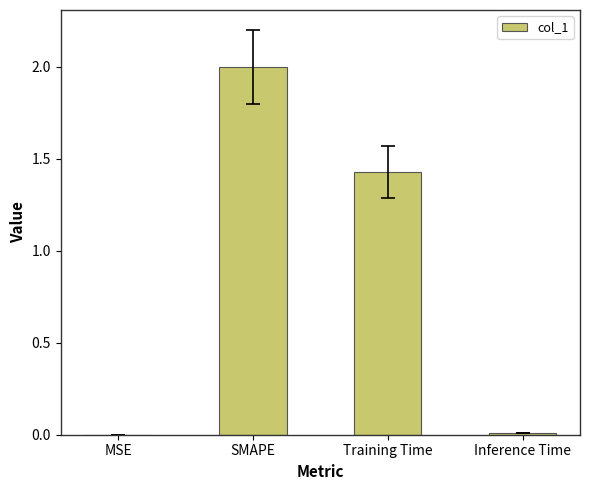

At which label does the data first exceed 1?

SMAPE